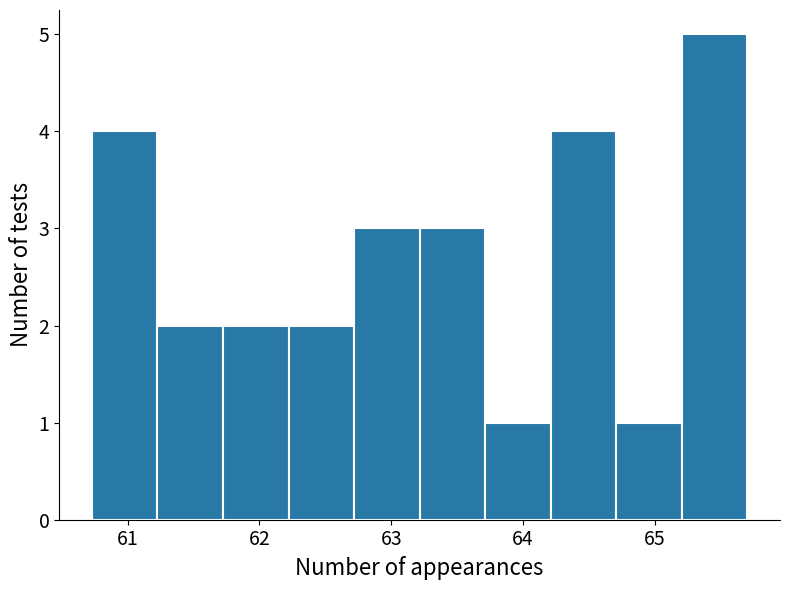

What is the height of the bar covering 62.7 to 63.2 on the x-axis? Neither the bar edges nor the heights are printed on the chart, so give them approximately, as read against the axes.

3